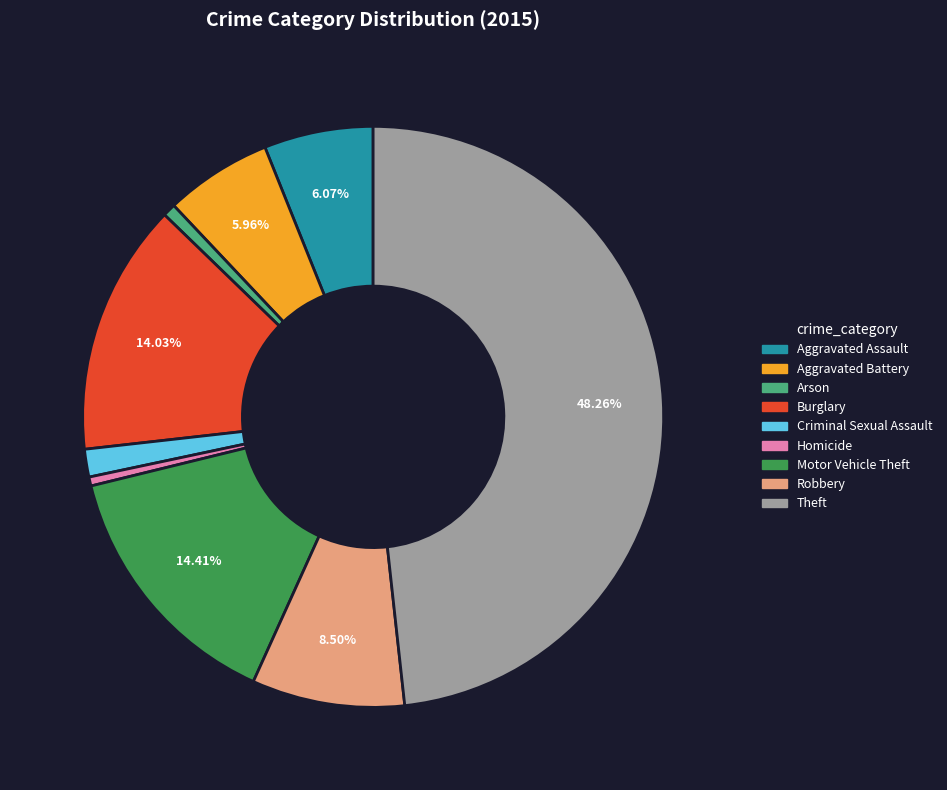

To the nearest percent, what is the average slice percentage?

11%